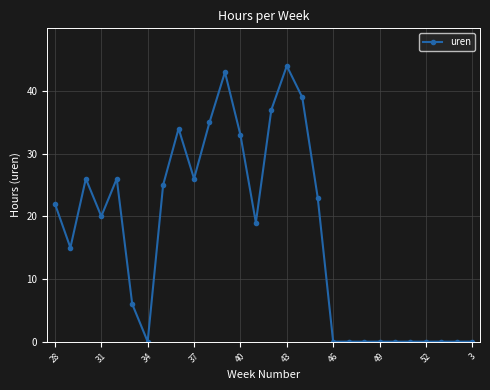

How many lines are shown in the chart?

1